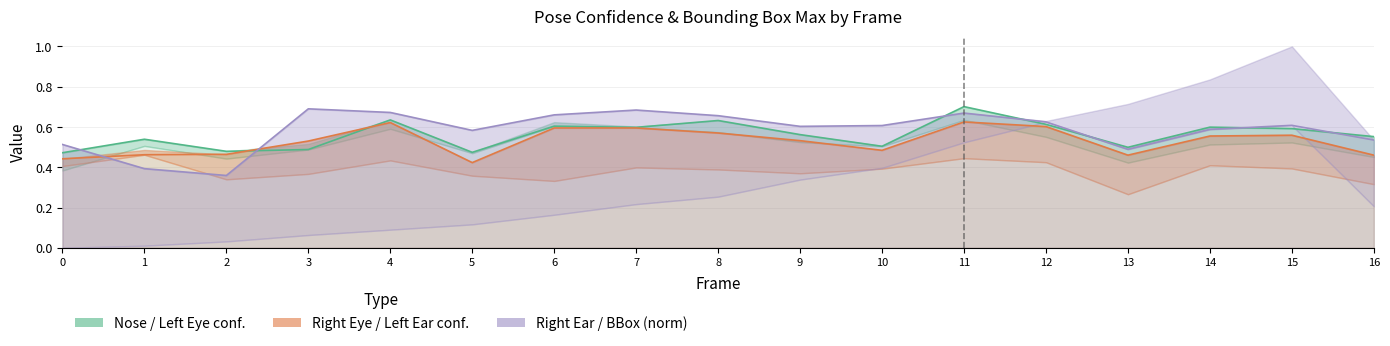

Reading right to left, extract all data points from this chart.

a_left_eye_confidence: 0.6	0.6	0.6	0.5	0.6	0.7	0.5	0.6	0.6	0.6	0.6	0.5	0.6	0.5	0.5	0.5	0.5
a_left_ear_confidence: 0.5	0.6	0.6	0.5	0.6	0.6	0.5	0.5	0.6	0.6	0.6	0.4	0.6	0.5	0.5	0.5	0.4
bbb_xmax (norm): 0.5	0.6	0.6	0.5	0.6	0.7	0.6	0.6	0.7	0.7	0.7	0.6	0.7	0.7	0.4	0.4	0.5